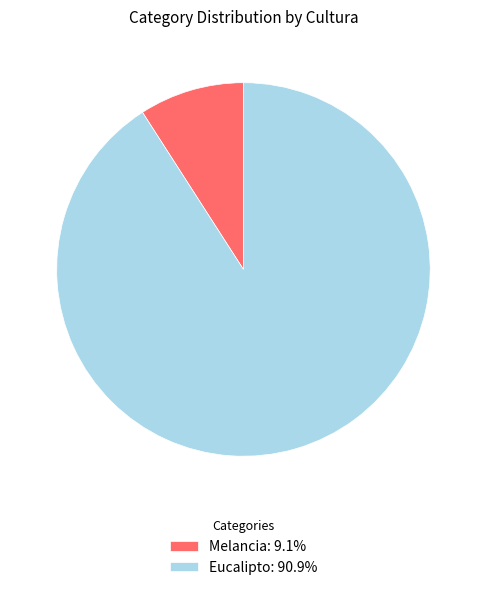

Count the number of slices in the pie.

2